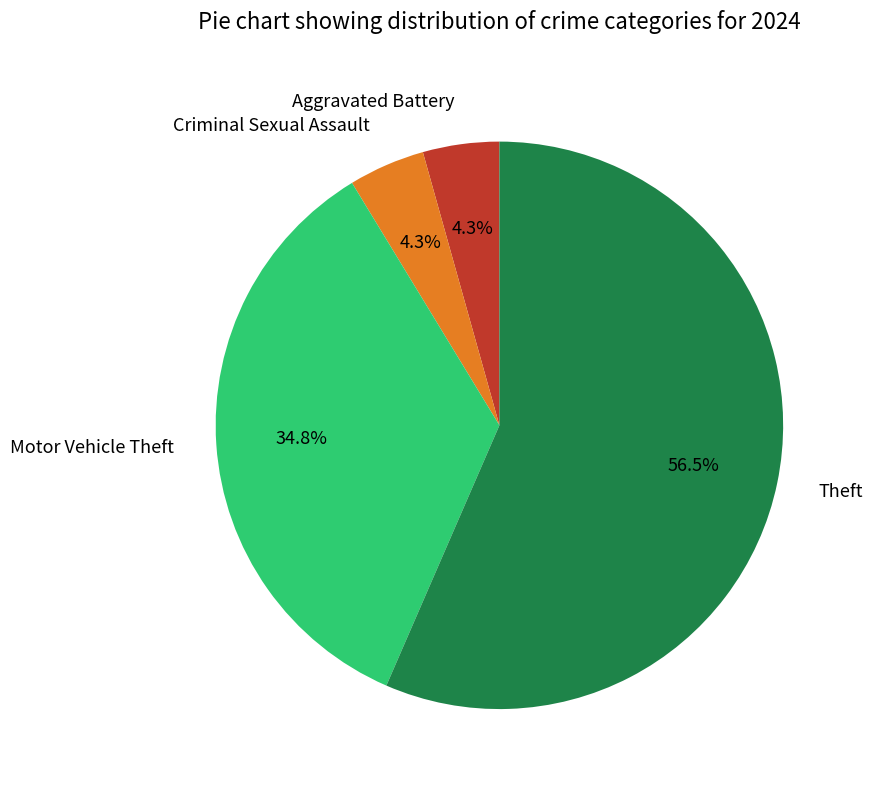

Between Motor Vehicle Theft and Theft, which is larger?

Theft